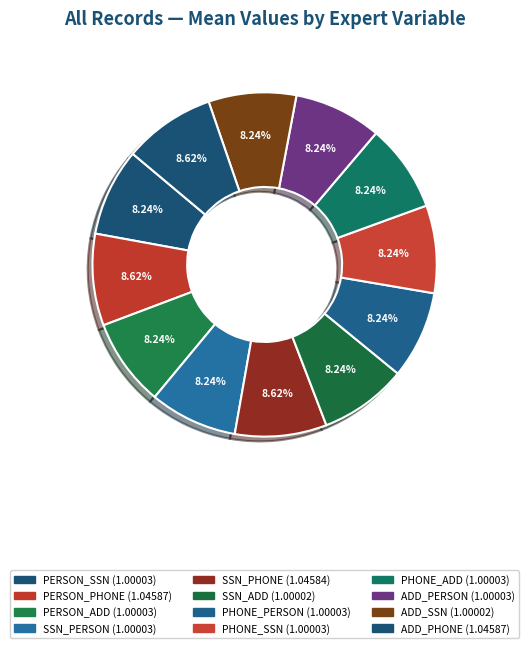

How many segments does this pie chart have?

12